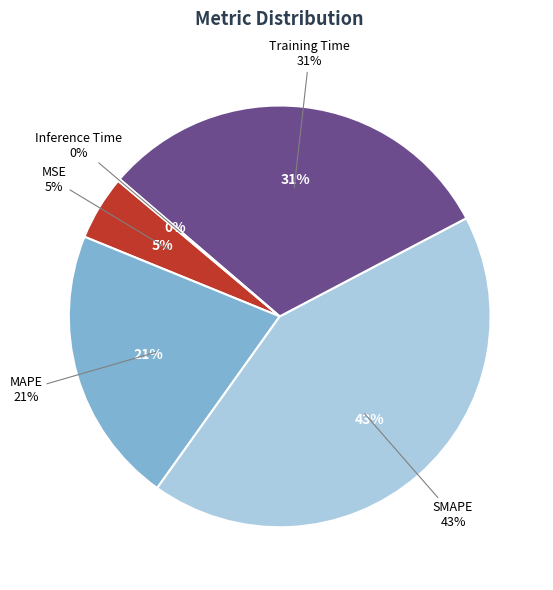

How many segments does this pie chart have?

5